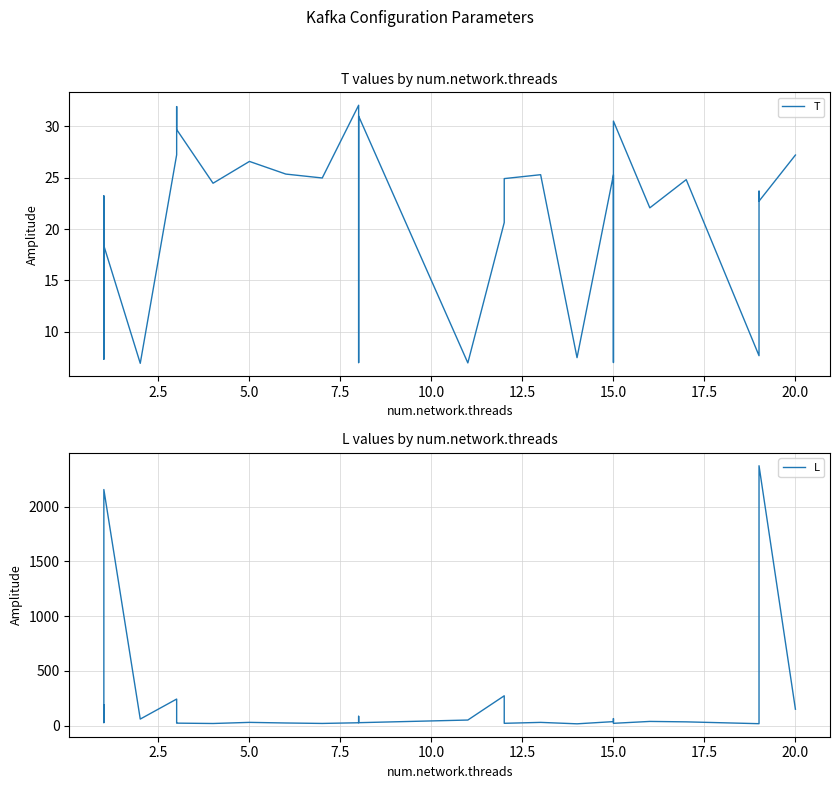

How many interior local valleys does the T series have?

12